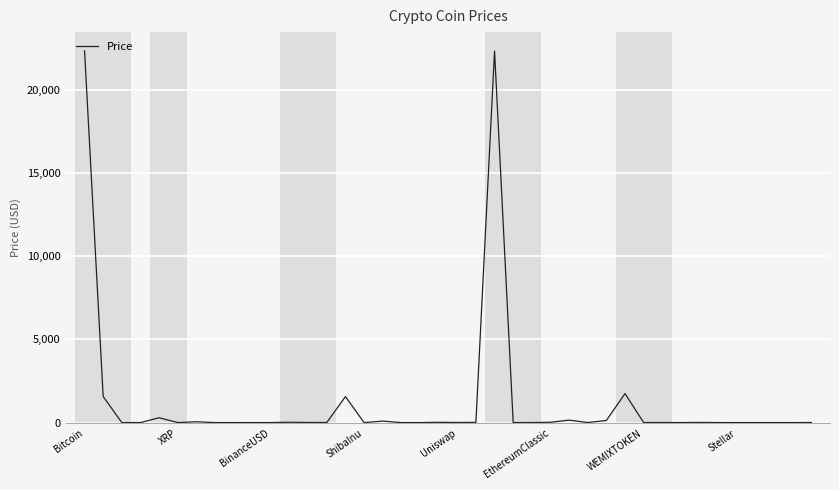

What is the sum of all values?

50428.1